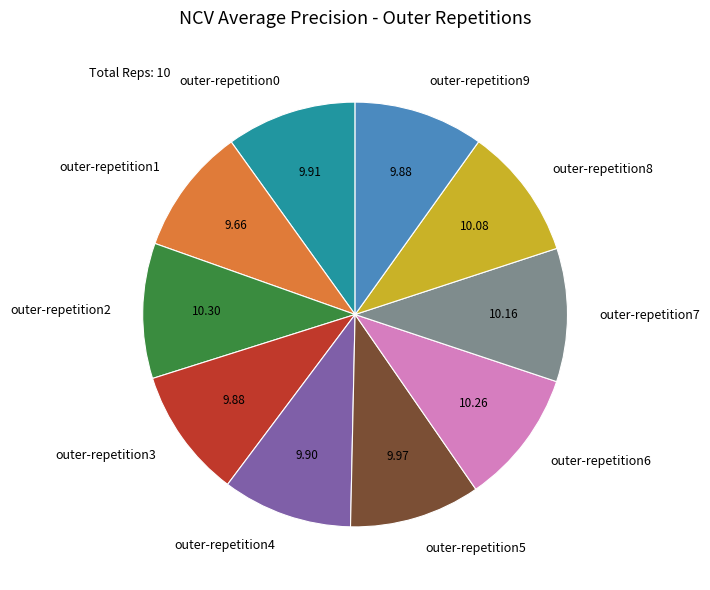

Do outer-repetition9 and outer-repetition8 together represent more than half of the pie?

No